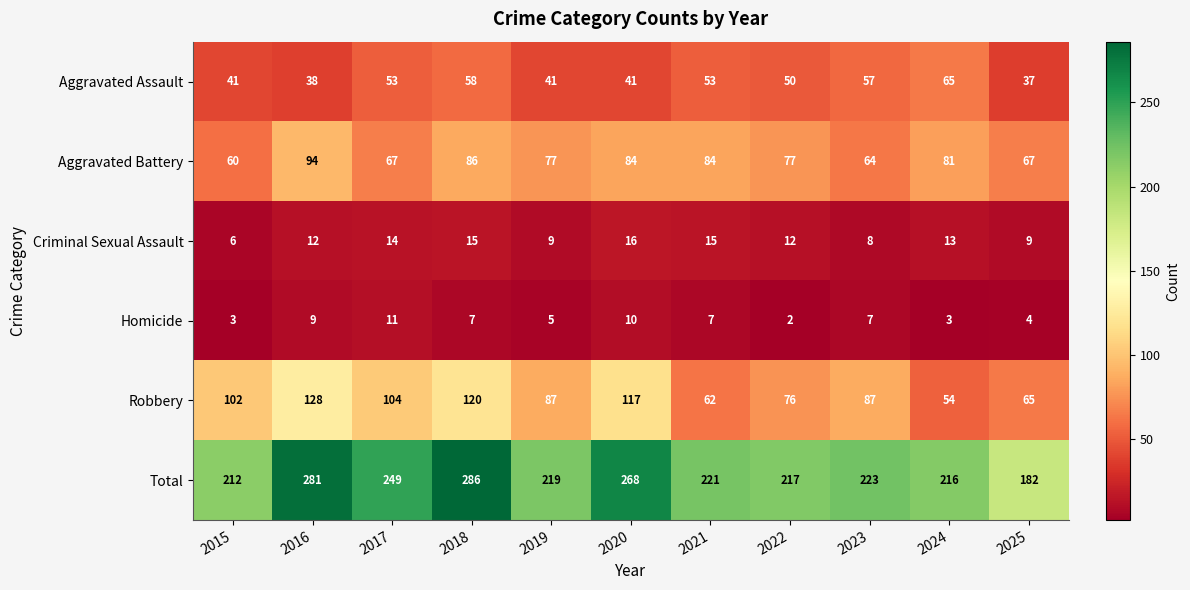

How many distinct data groups are displayed?

6